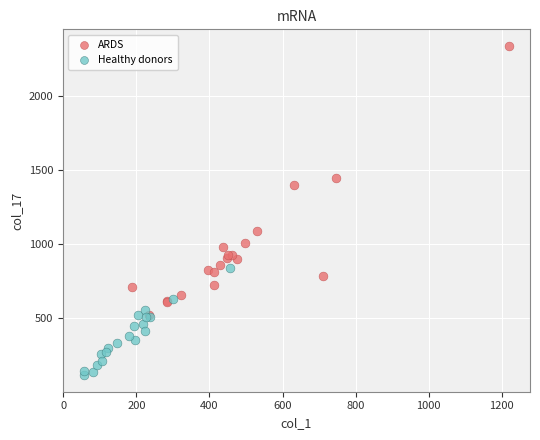

Which series reaches the minimum Y coordinate?

Healthy donors